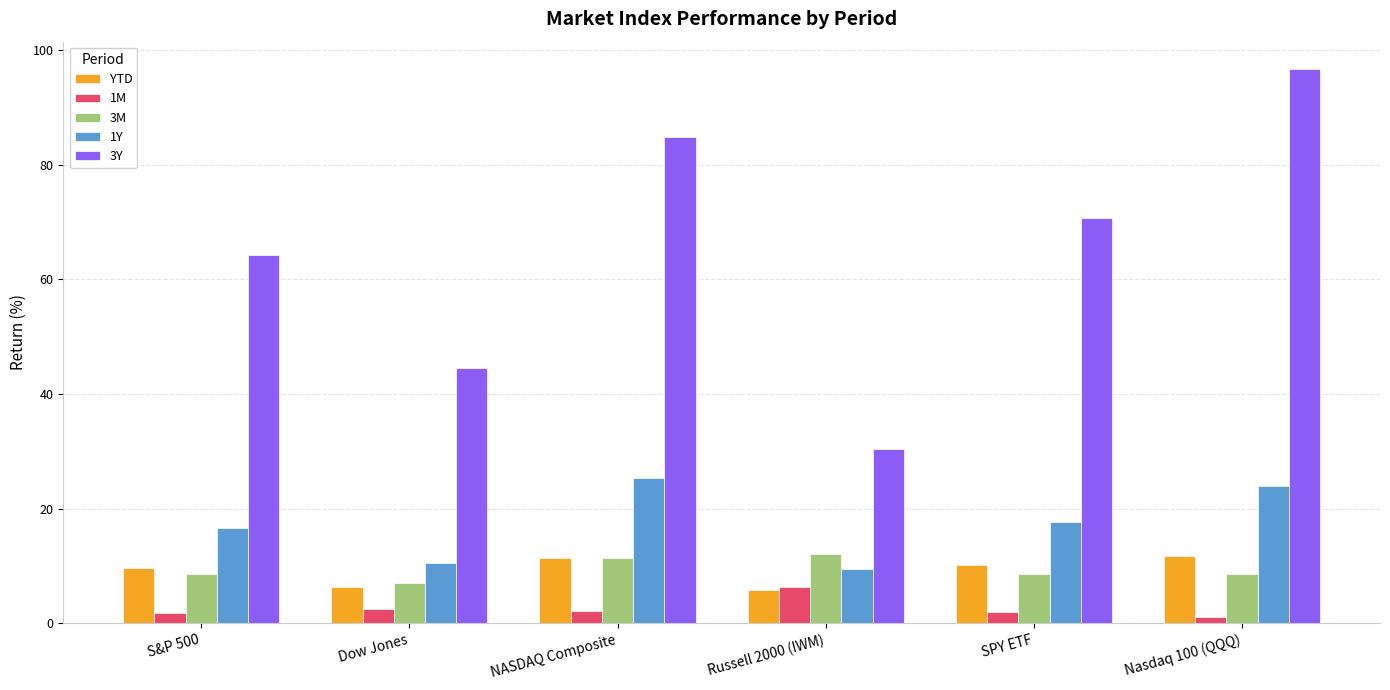

What position from the left is NASDAQ Composite?

3